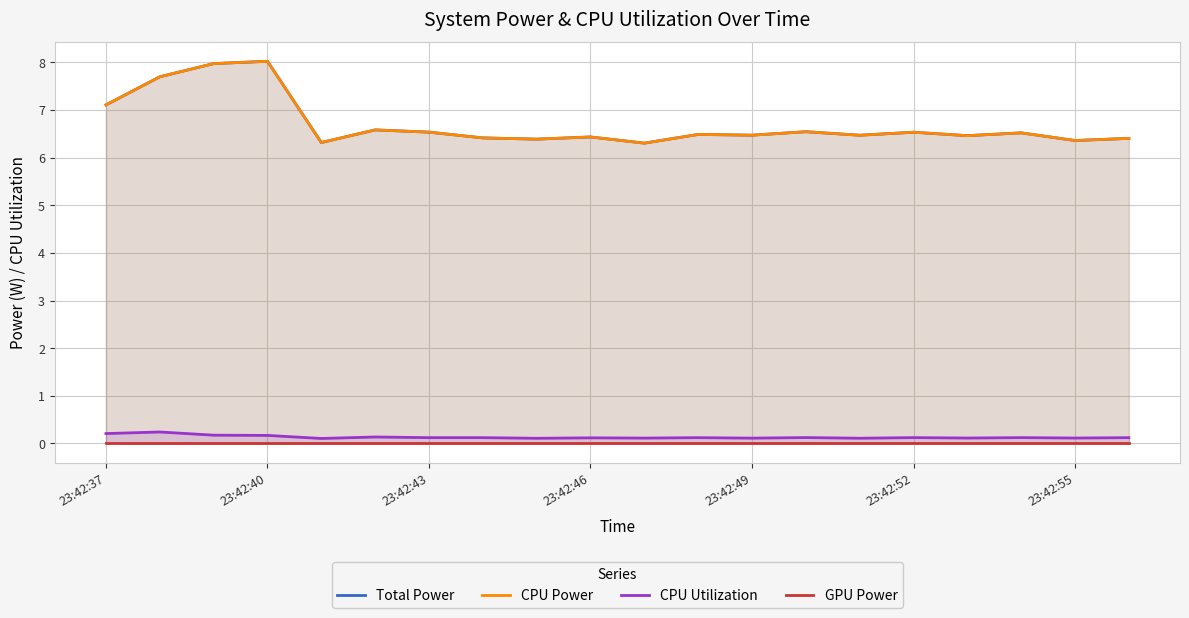

How many interior local peaks does the Total Power series have?

7